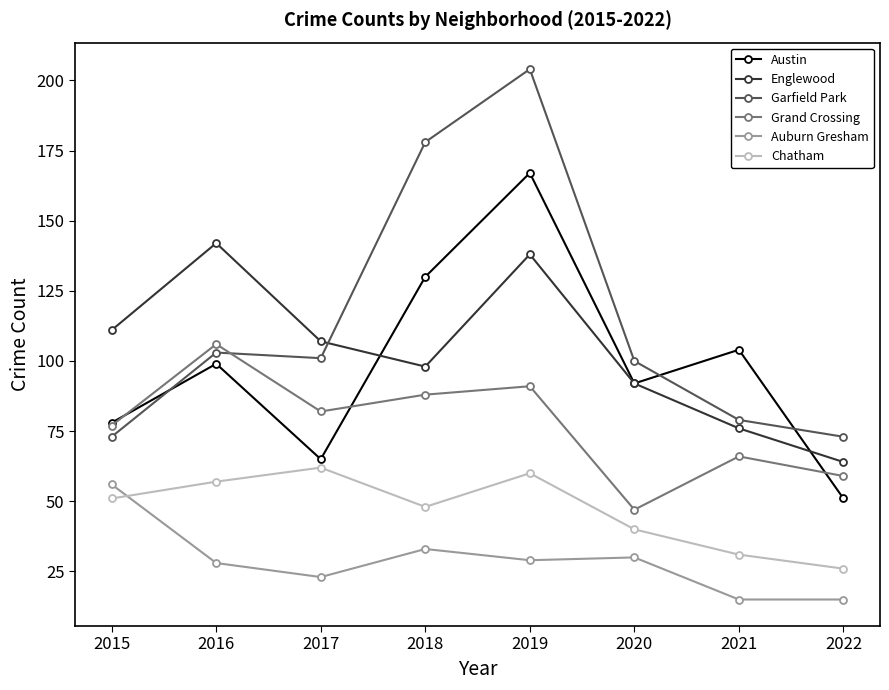

What is the difference between the maximum and minimum values in the Auburn Gresham series?

41